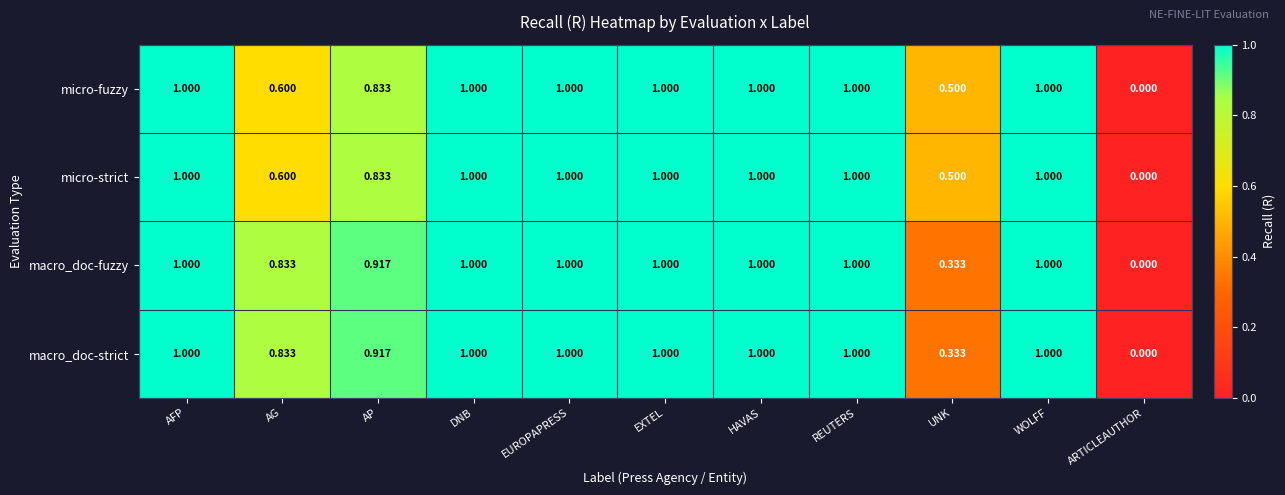

Which category has the lowest value across all series?

ARTICLEAUTHOR